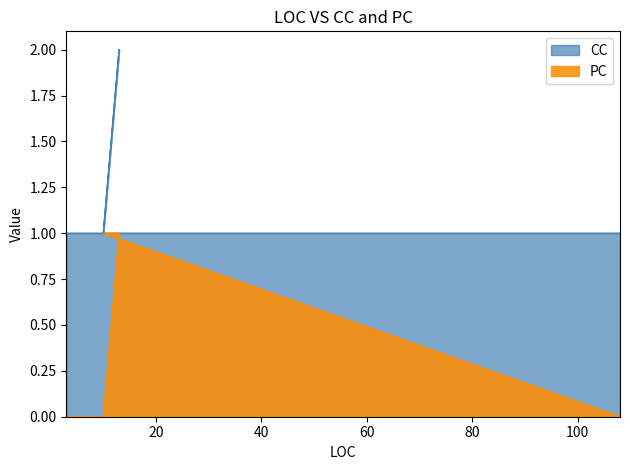

How many positive values does the PC series have?

2